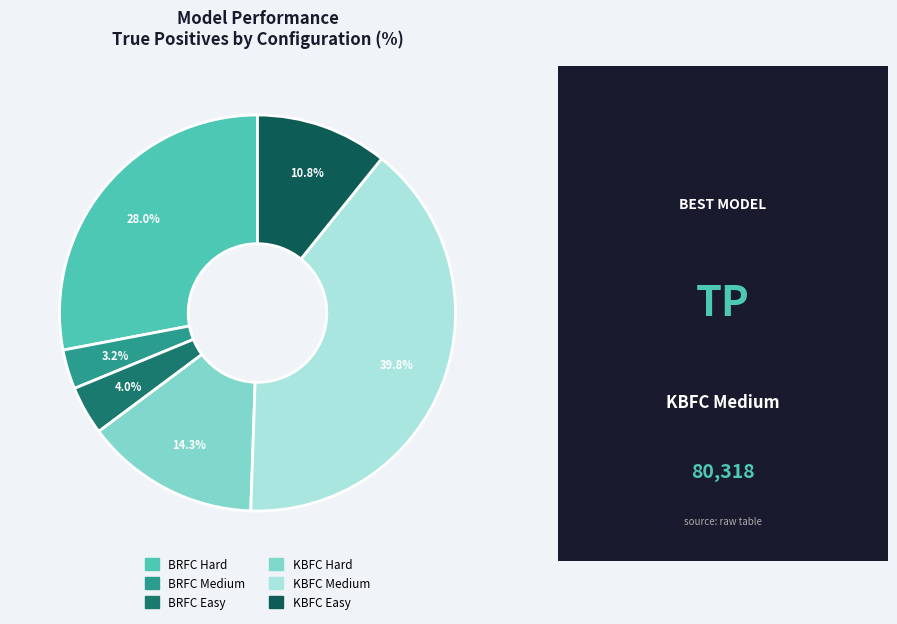

Is there a majority slice in this chart?

No